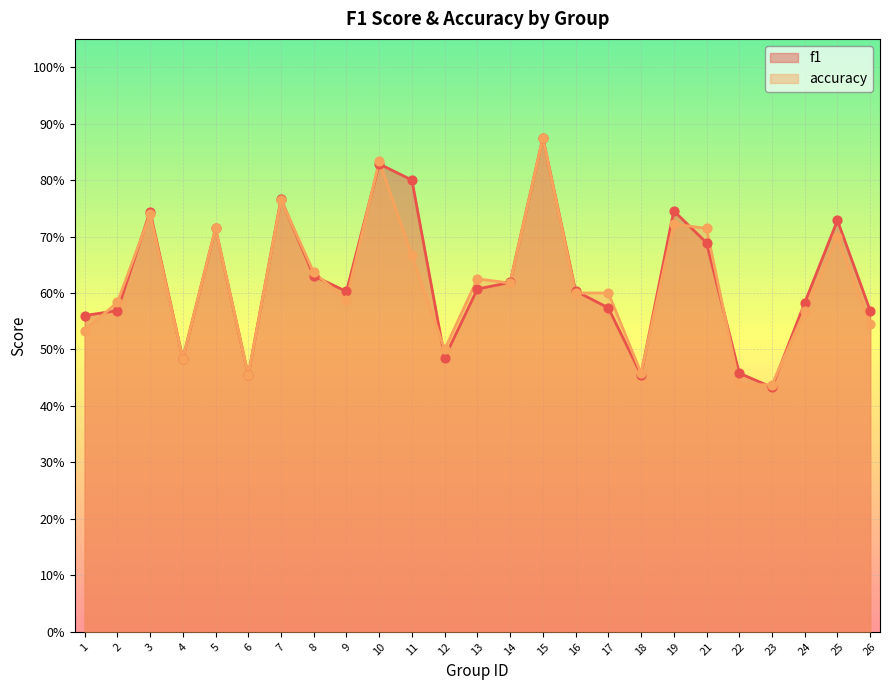

Is the value of f1 at 22 greater than the value of accuracy at 9?

No